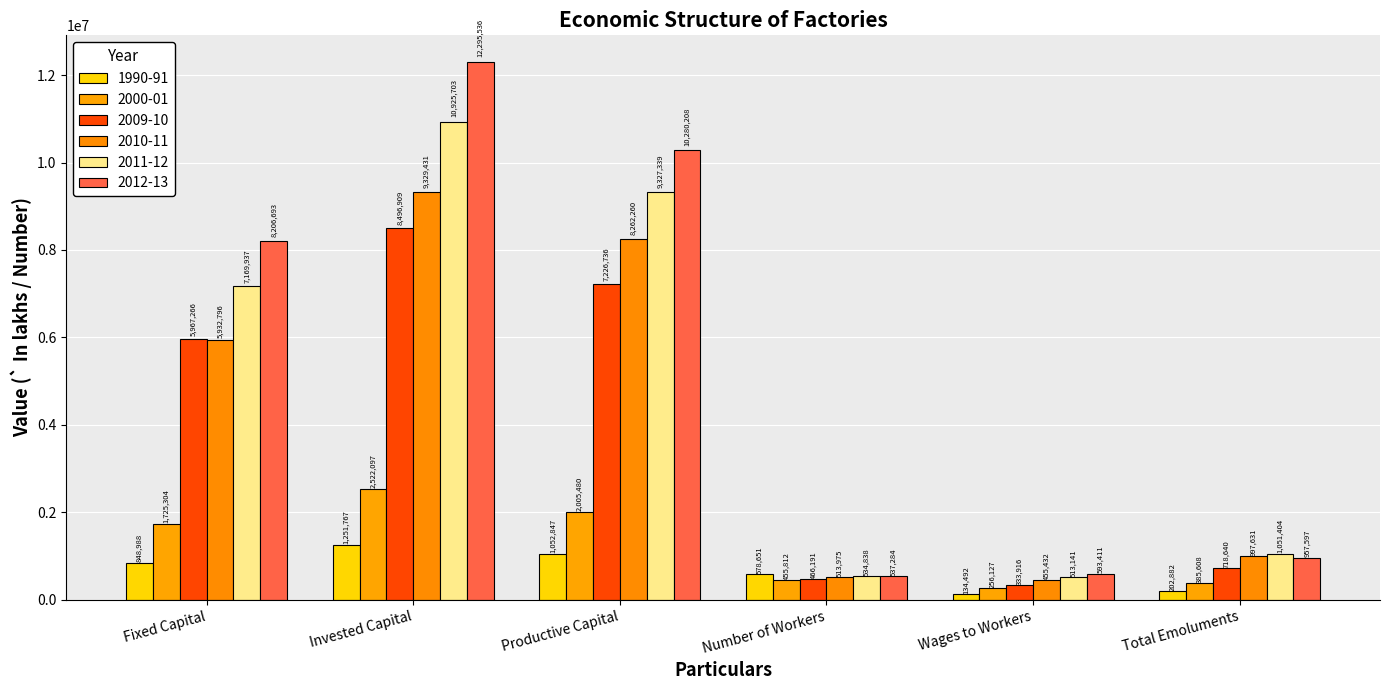

Between Fixed Capital and Number of Workers, which series saw the biggest shift?

2012-13